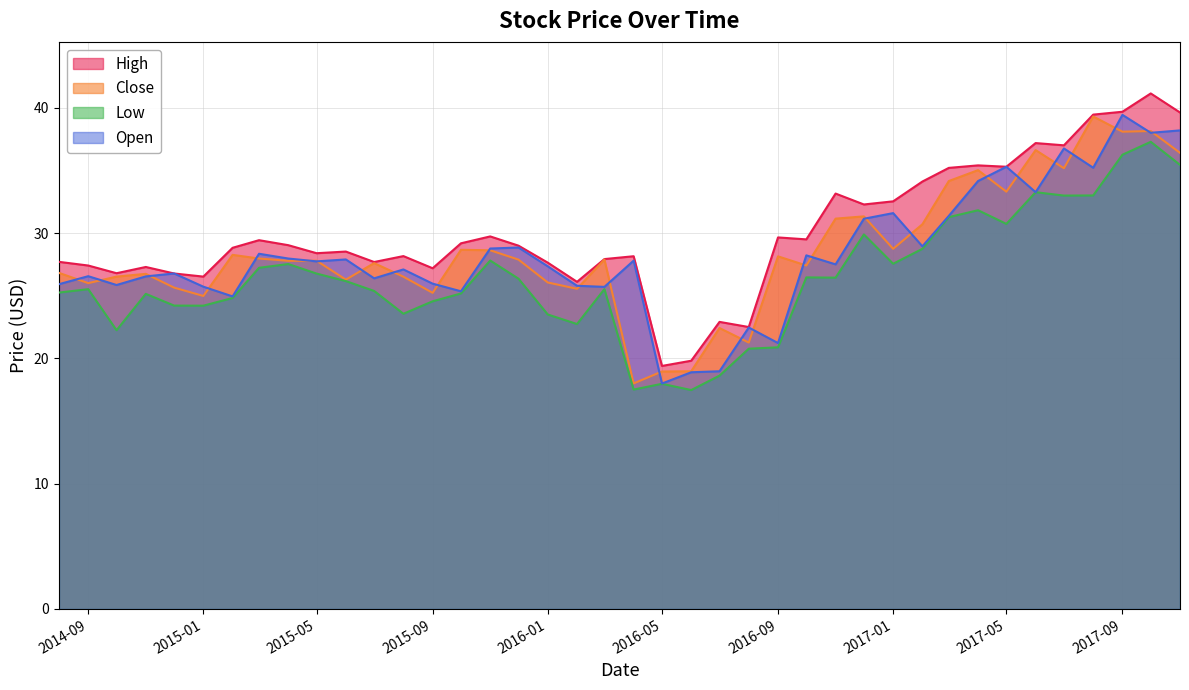

What is the minimum value for High?

19.4